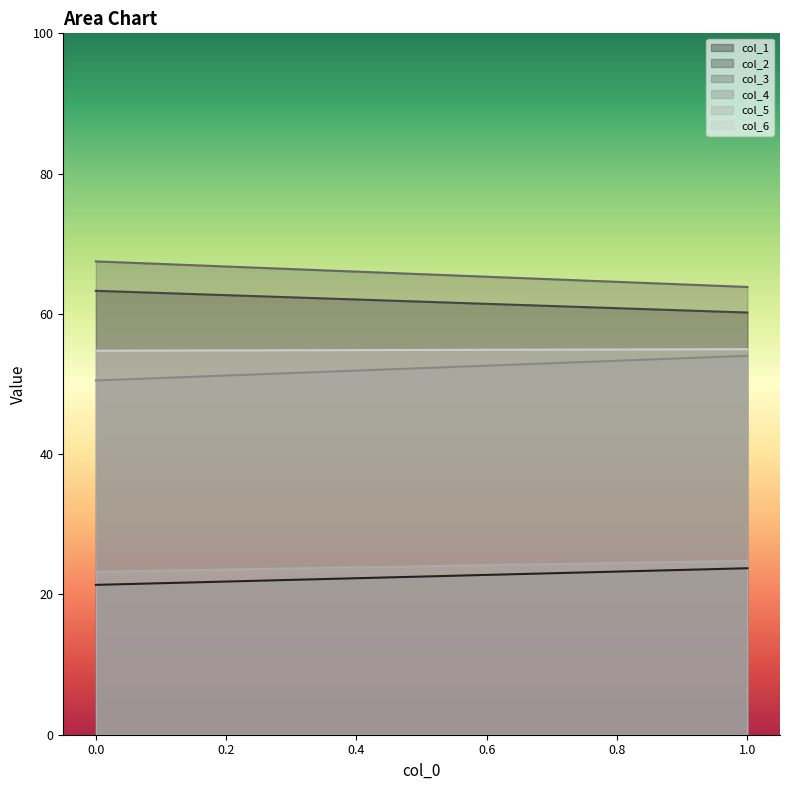

Reading left to right, extract all data points from this chart.

col_1: 0=21.4	1=23.7
col_2: 0=63.3	1=60.2
col_3: 0=67.5	1=63.8
col_4: 0=50.5	1=54.0
col_5: 0=23.2	1=24.8
col_6: 0=54.8	1=55.0